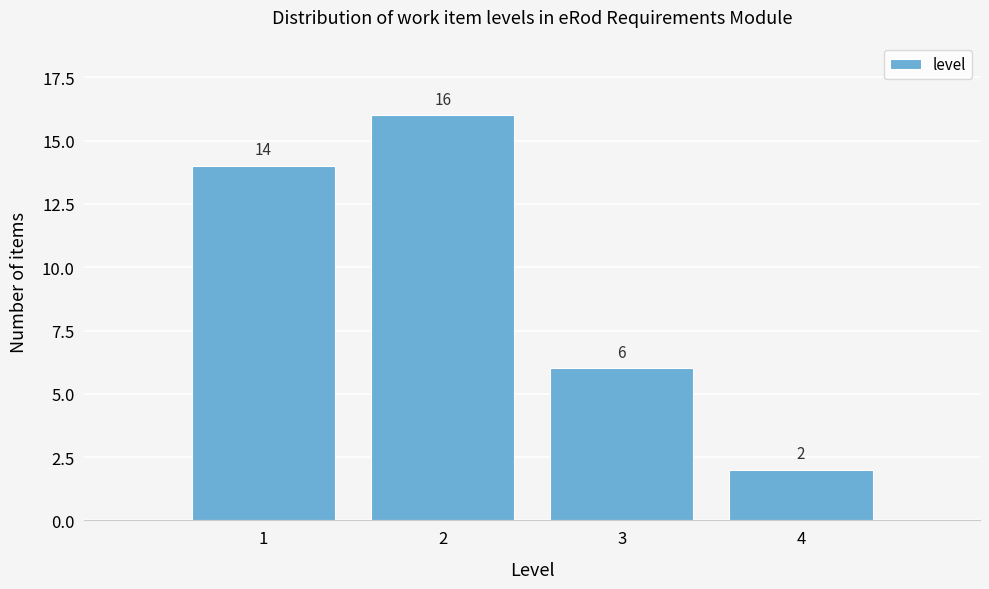

Reading right to left, extract all data points from this chart.

4=2	3=6	2=16	1=14